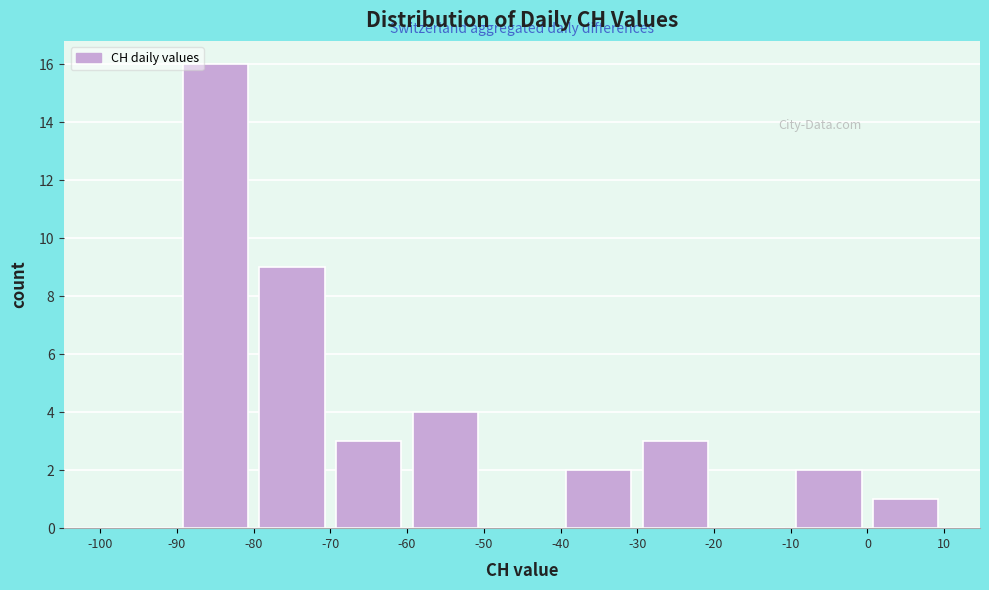

Reading left to right, list every bar in this chart as the range it spans on the x-axis followed by its height. The values are not printed on the chart, so give them approximately, as read against the axis.

-100 to -90: 0
-90 to -80: 16
-80 to -70: 9
-70 to -60: 3
-60 to -50: 4
-50 to -40: 0
-40 to -30: 2
-30 to -20: 3
-20 to -10: 0
-10 to 0: 2
0 to 10: 1